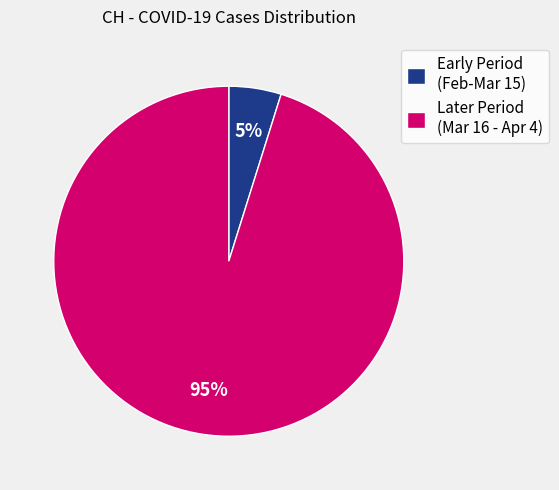

The Early Period (Feb-Mar 15) slice represents 5% of the pie. True or false?

True